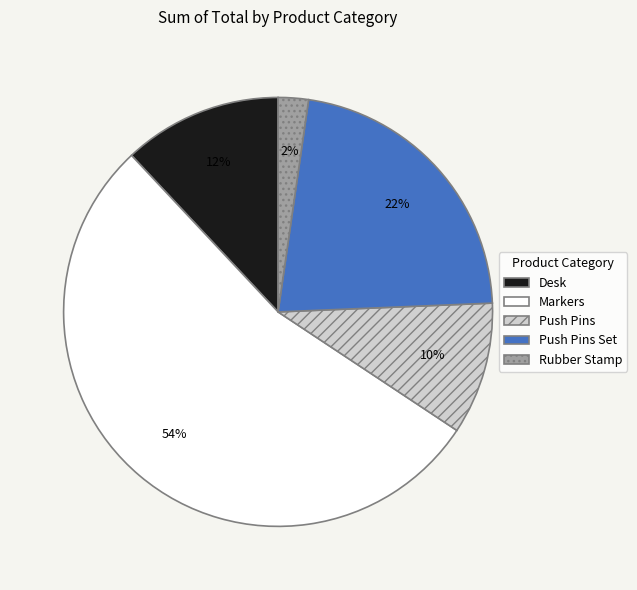

Which has a higher value, Desk or Rubber Stamp?

Desk